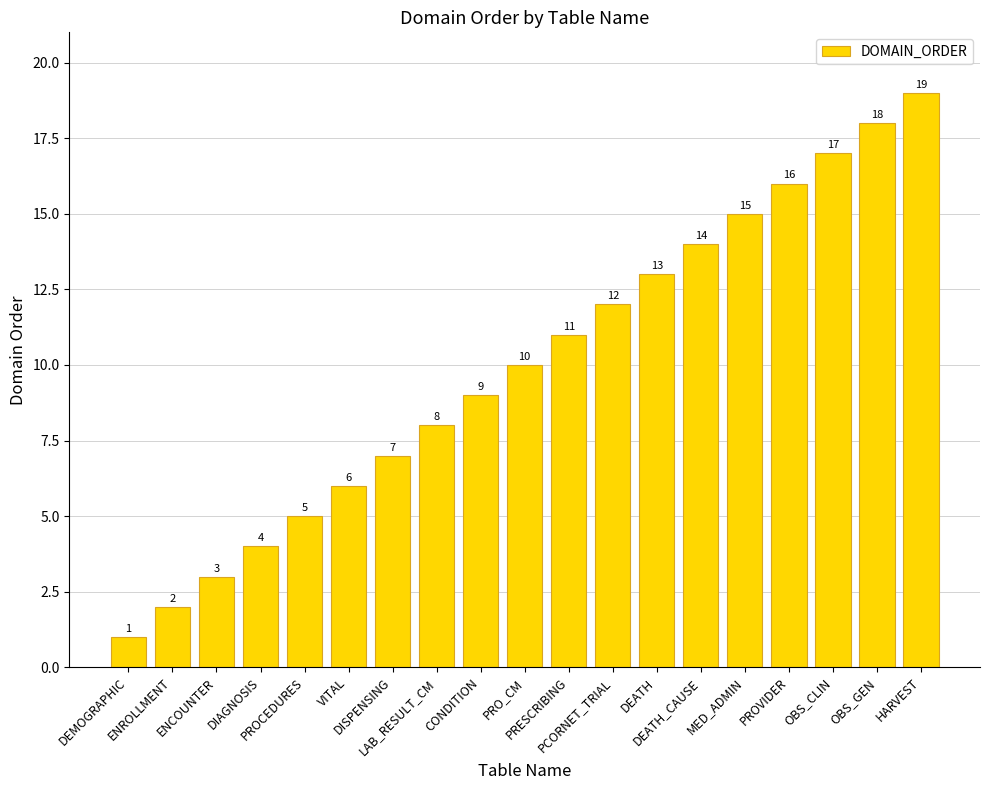

True or false: the data shows 3 at CONDITION.

False